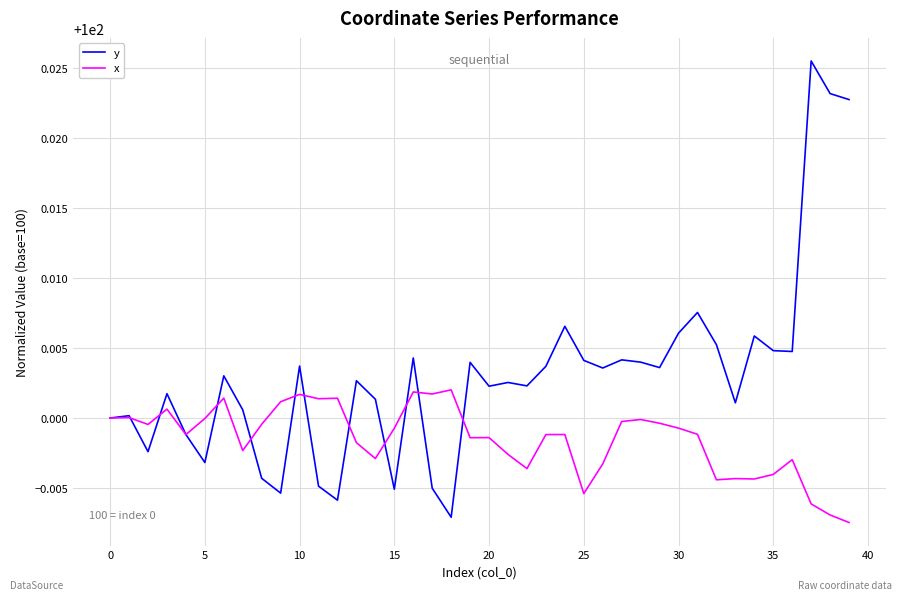

What is the sum of all x values?

3999.9